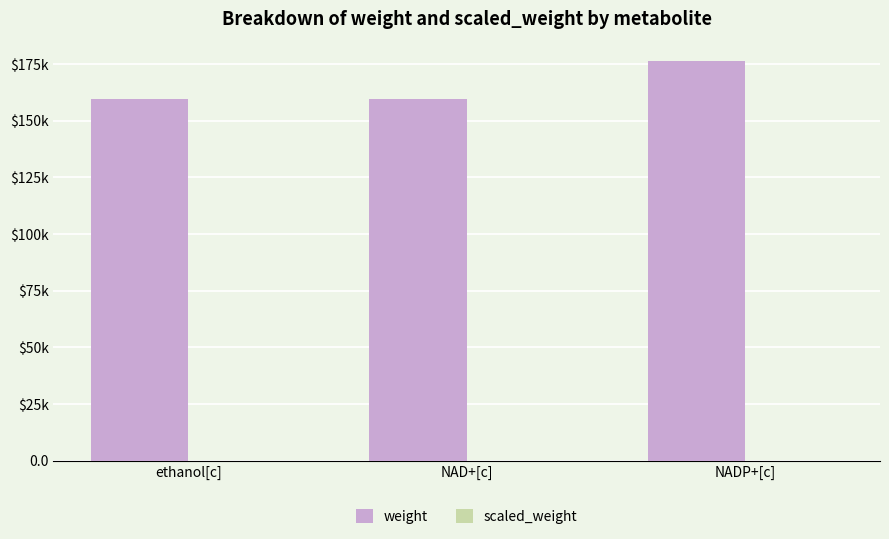

Which category has the lowest value in the weight series?

ethanol[c]